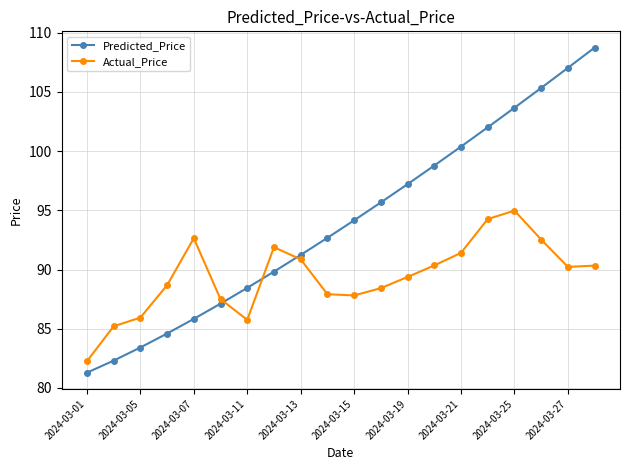

True or false: Actual_Price and Predicted_Price intersect in this chart.

True